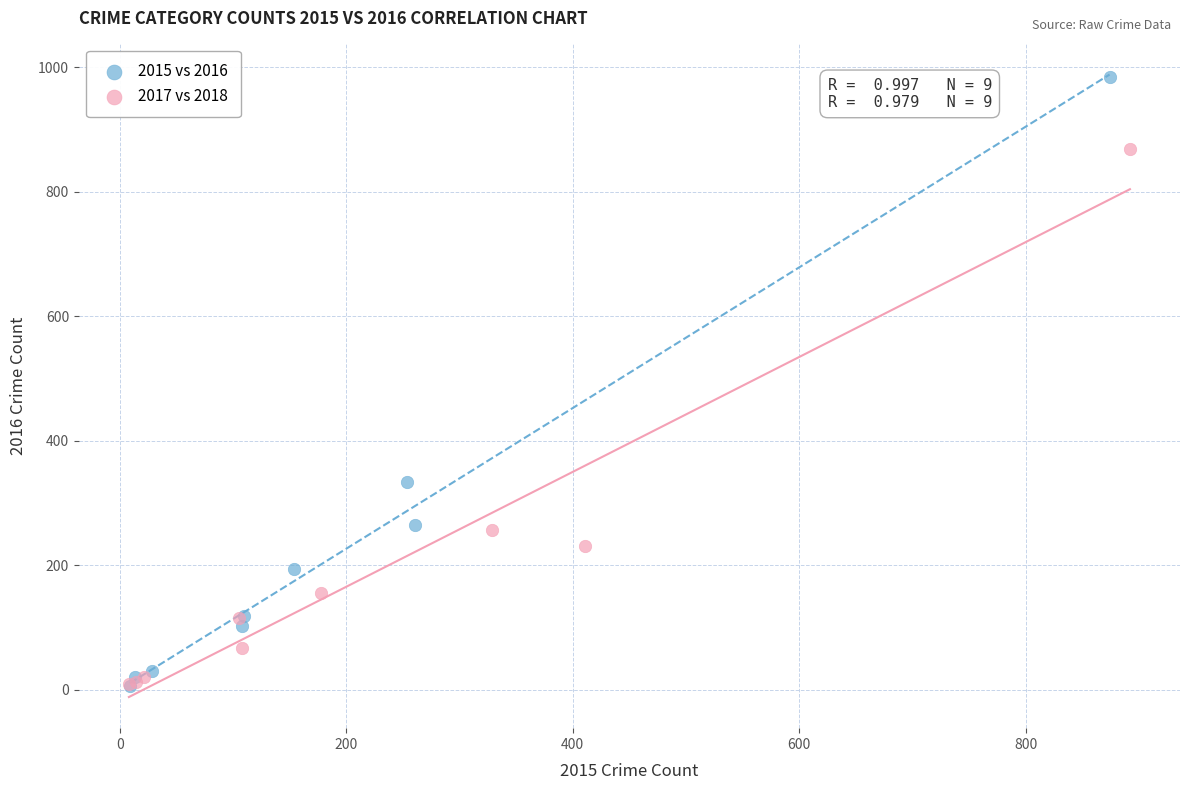

Which series has the largest Y range (max minus min)?

2015 vs 2016